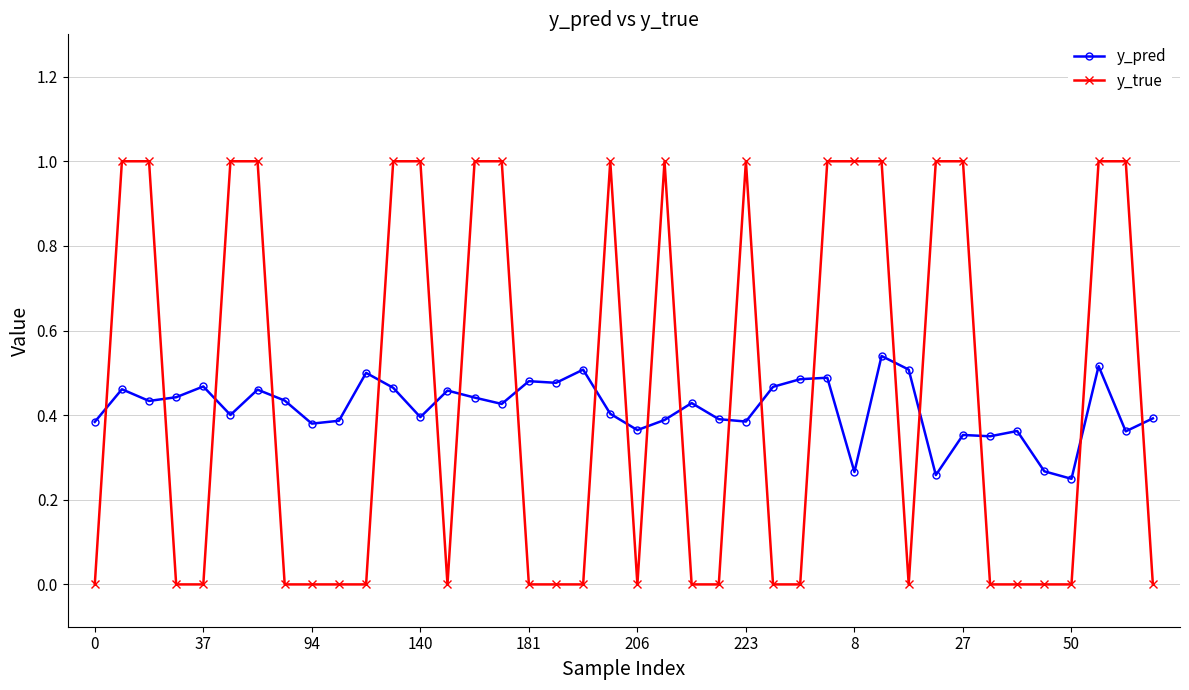

What is the maximum value for y_true?

1.0